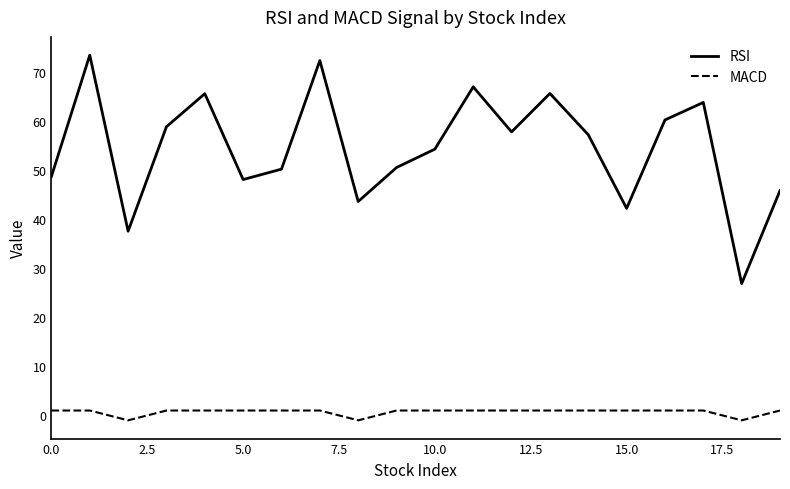

Rank the series by their average value, from highest to lowest.

RSI, MACD